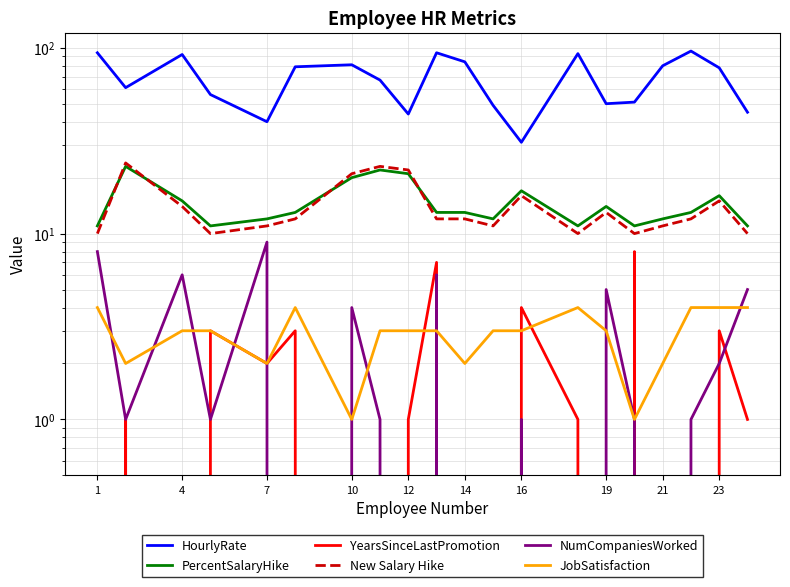

What are all the series names shown in the legend?

HourlyRate, PercentSalaryHike, YearsSinceLastPromotion, New Salary Hike, NumCompaniesWorked, JobSatisfaction